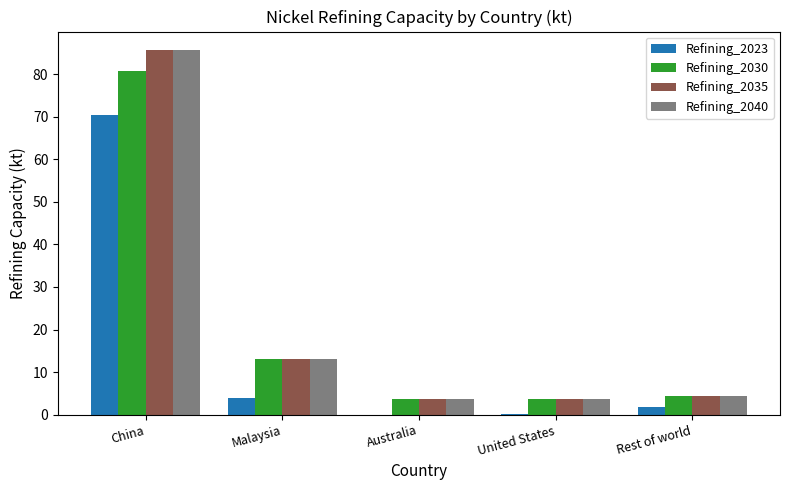

What are all the series names shown in the legend?

Refining_2023, Refining_2030, Refining_2035, Refining_2040